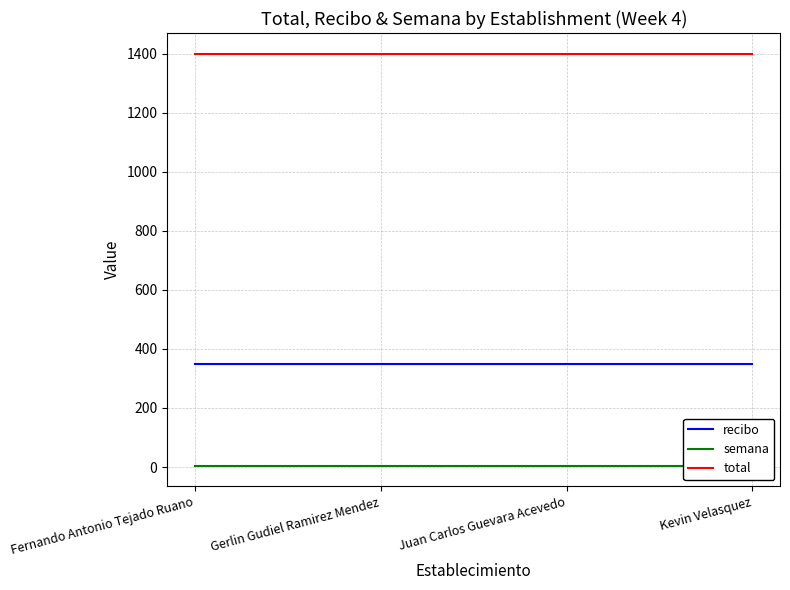

What is the label of the 4th point from the left?

Kevin Velasquez